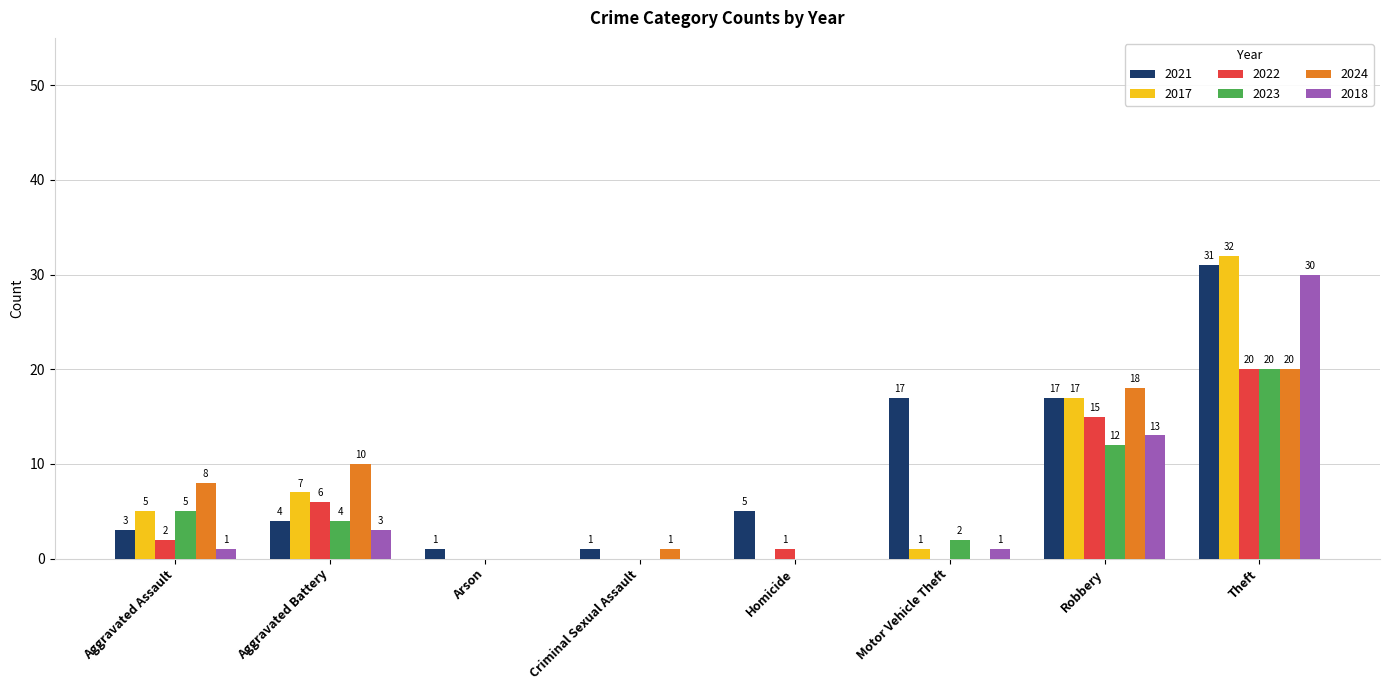

What is the average value of the 2024 series?

7